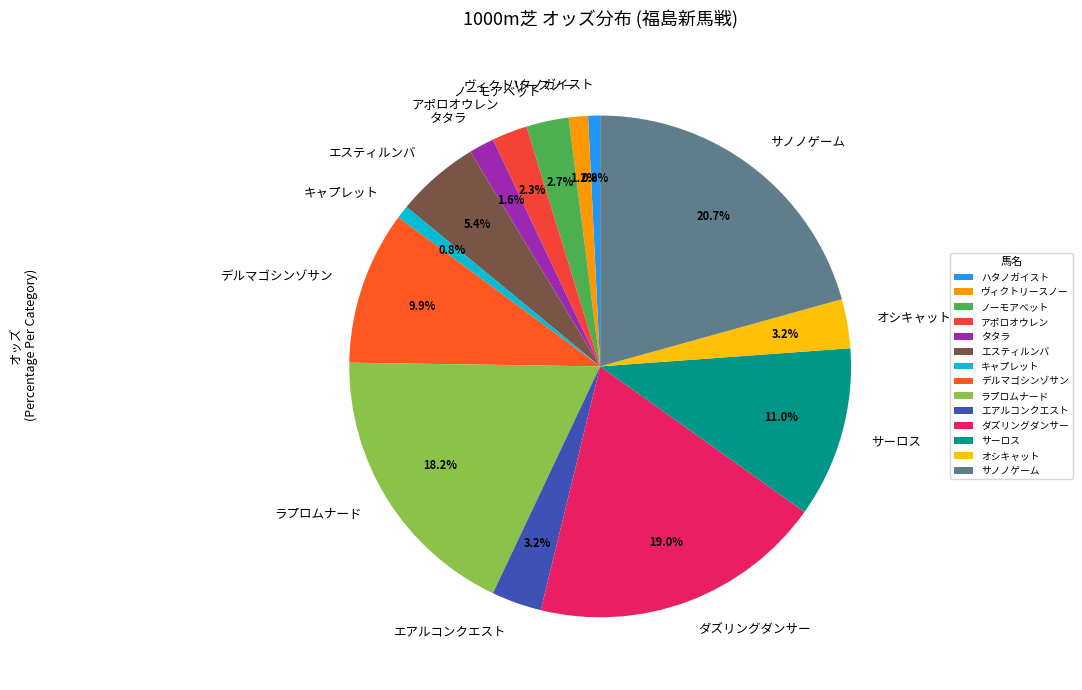

Combined, do ハタノガイスト and デルマゴシンゾサン account for over 50%?

No